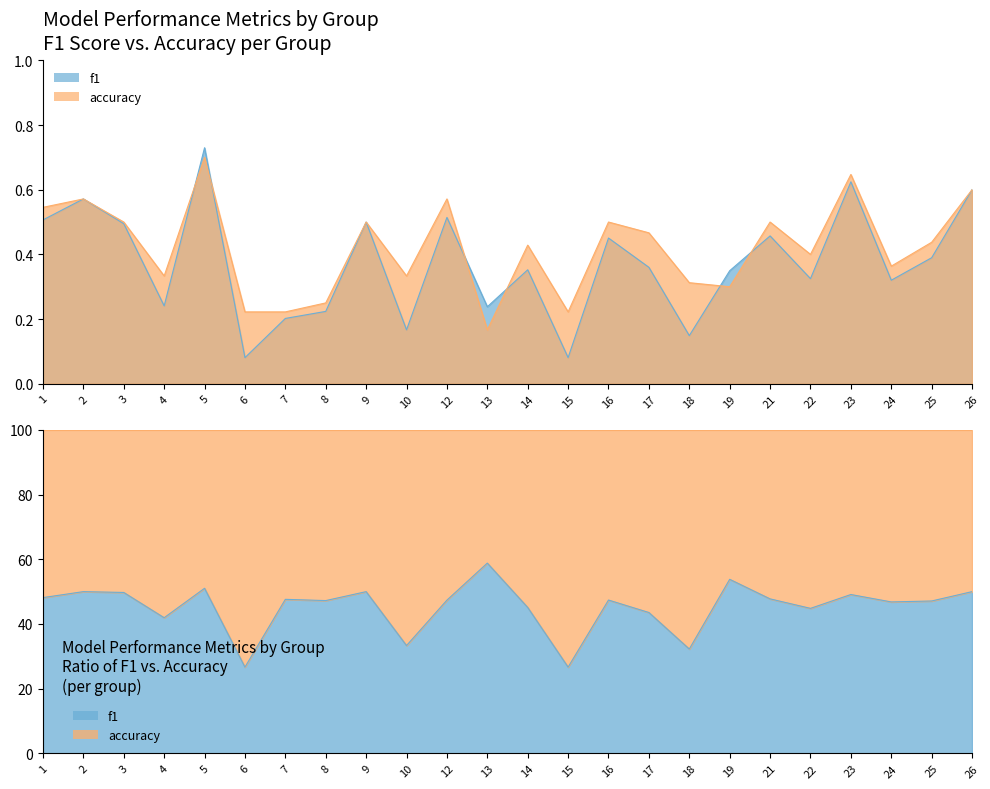

At which category does accuracy reach its first local peak?

2